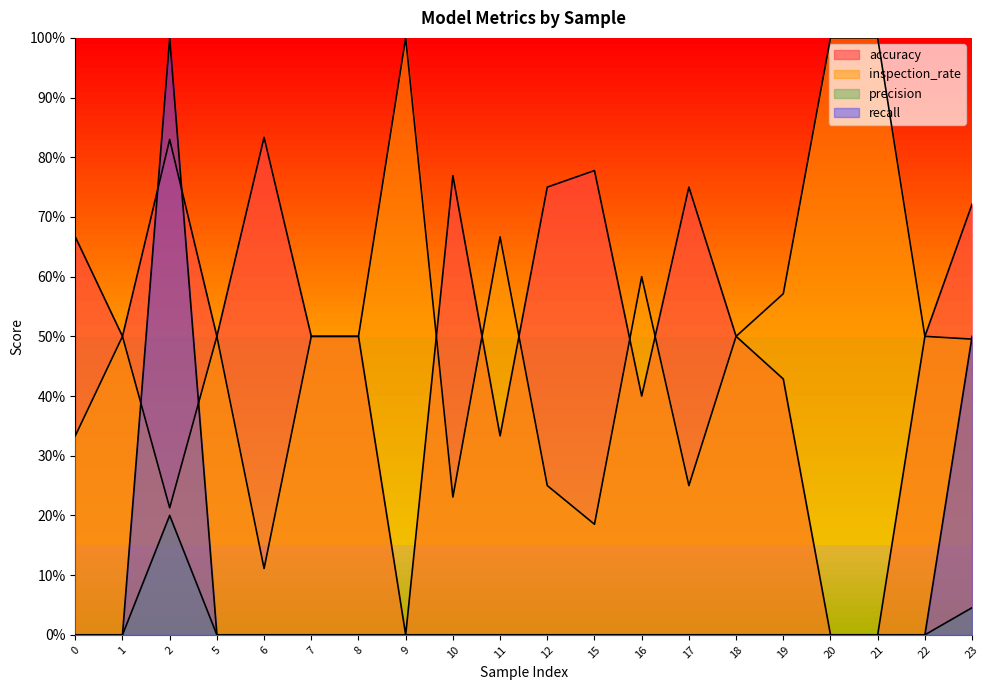

At which label does accuracy reach its peak?

6